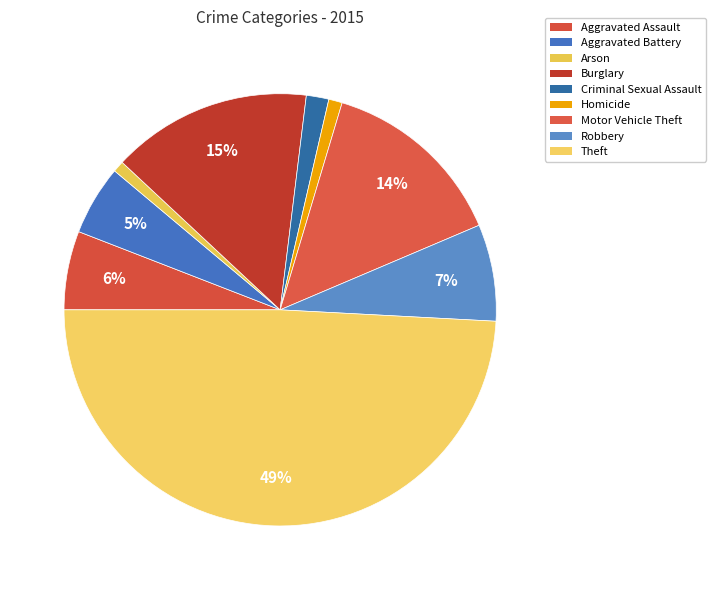

Which category has the smallest portion of the pie?

Arson